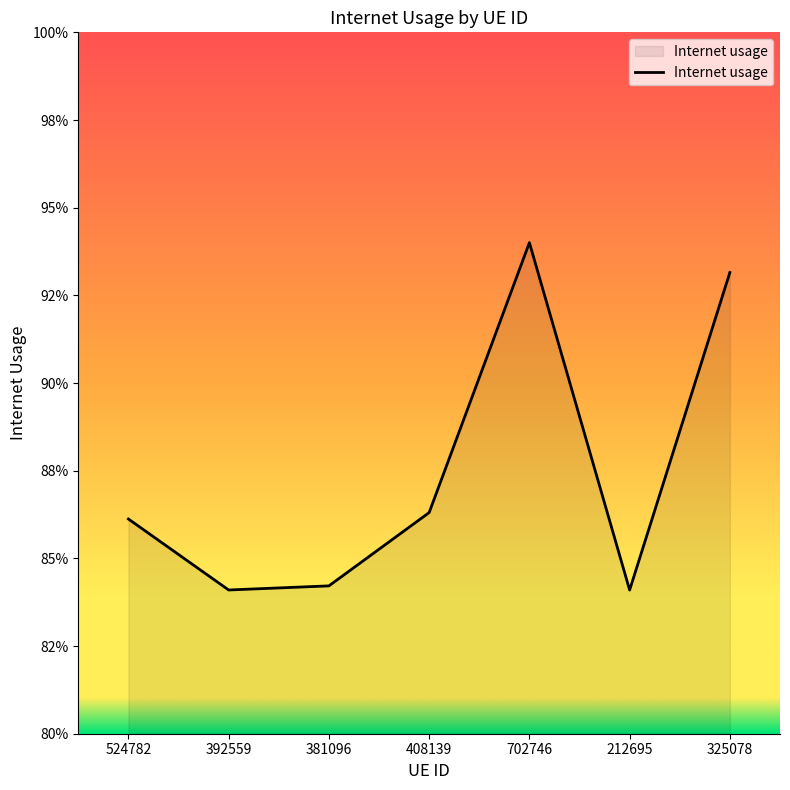

How many interior local peaks (higher than both neighbors) does the data have?

1